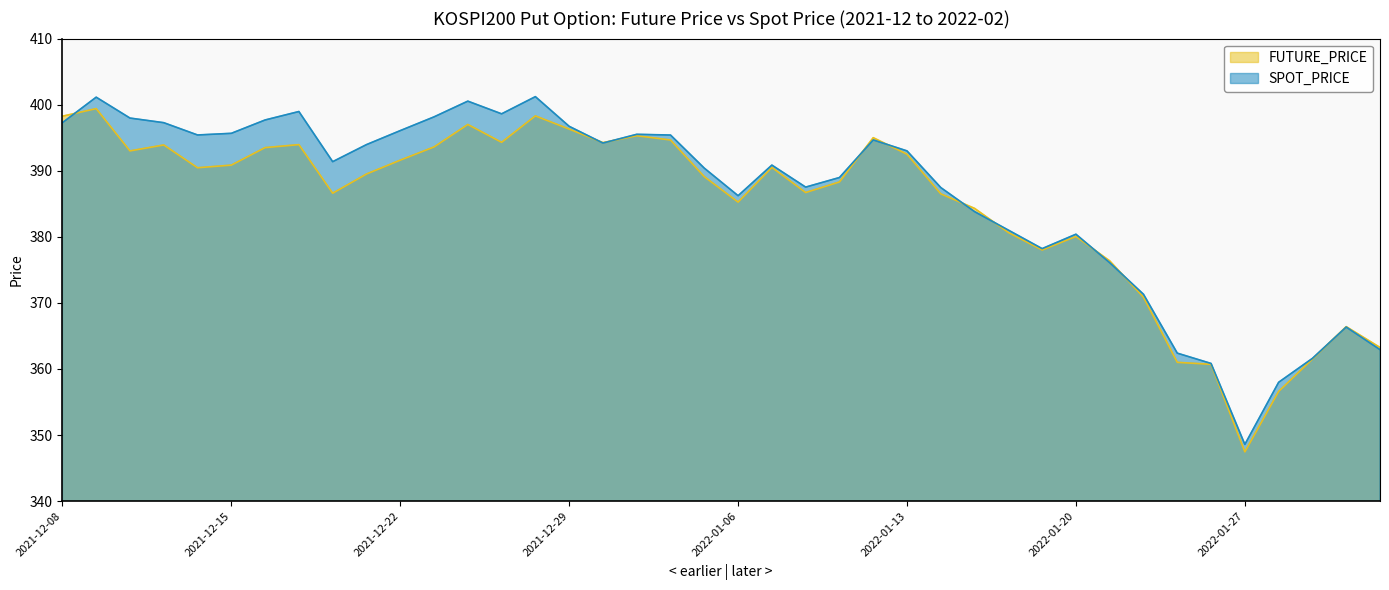

Which series has the widest spread of values?

SPOT_PRICE